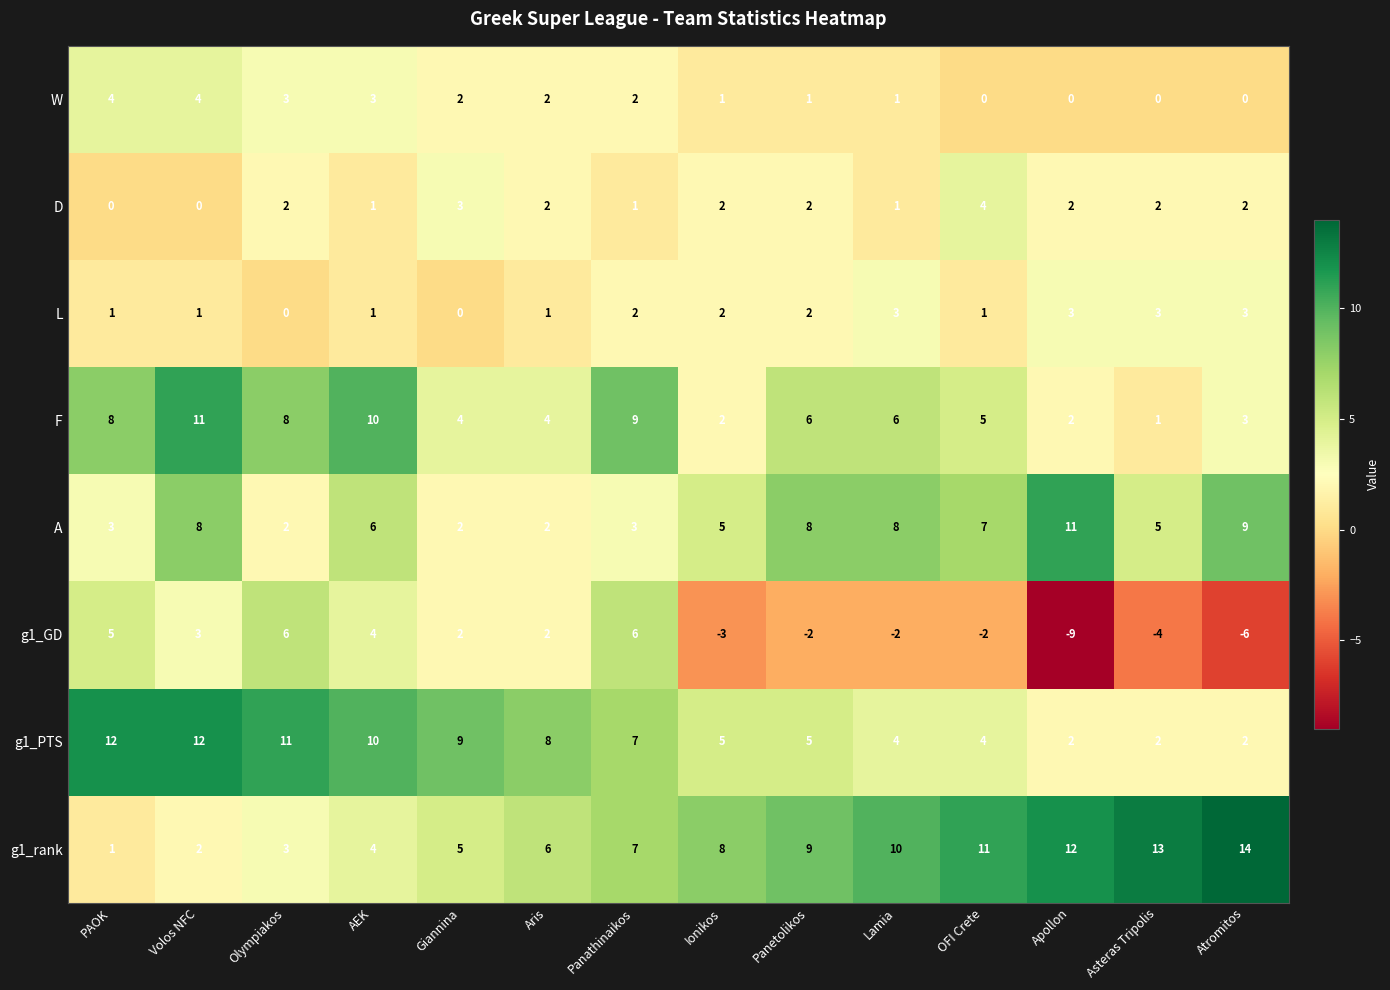

At how many categories does at least one series exceed 5?

14